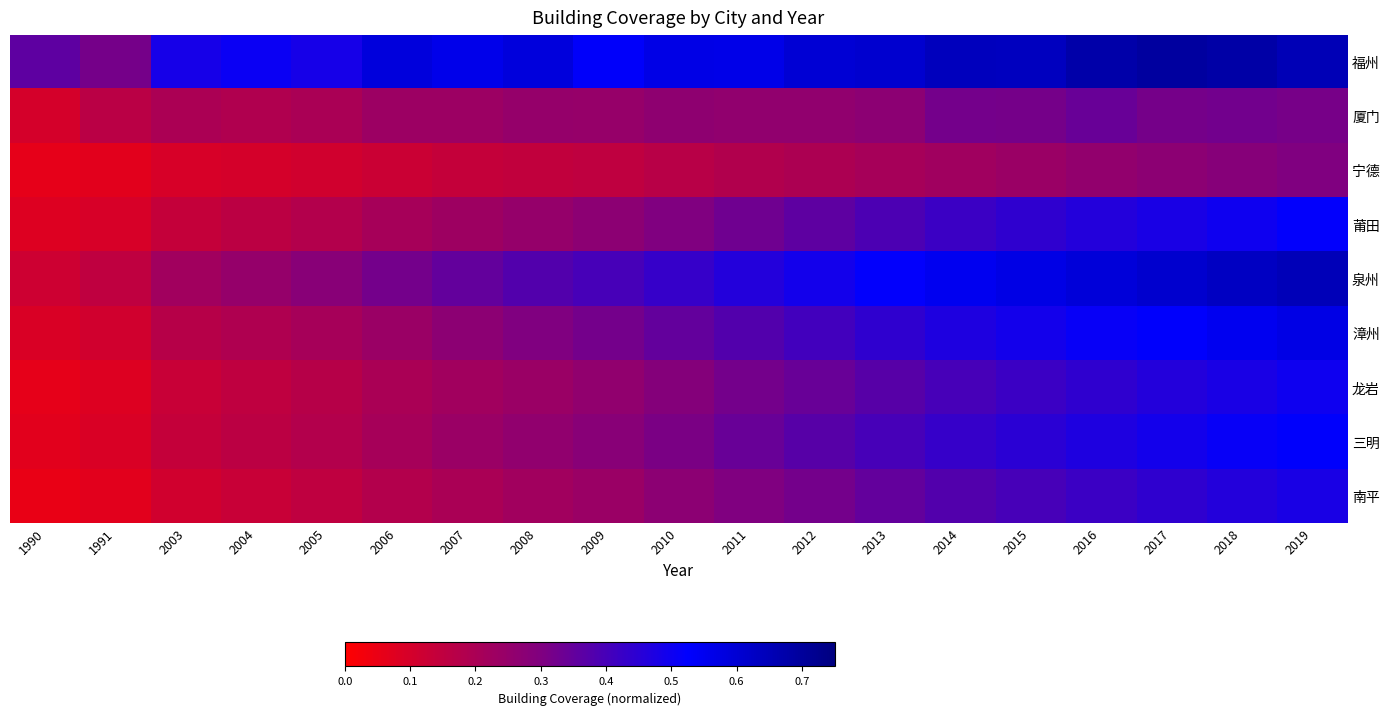

Which label corresponds to the largest value in the chart?

2017